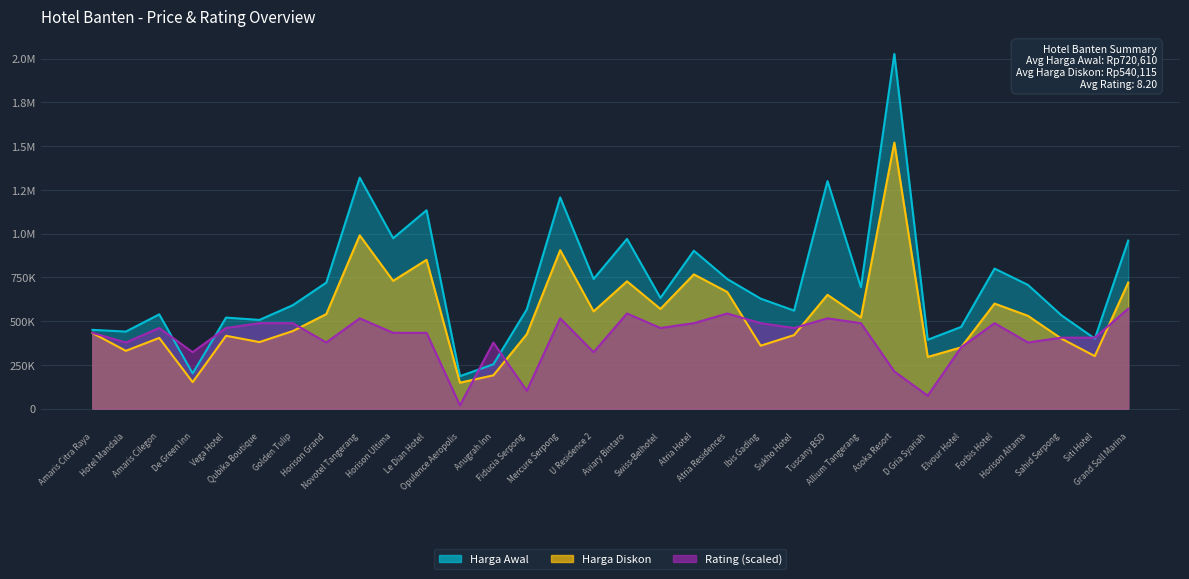

Where is Harga Diskon nearest to the value 834074?

Le Dian Hotel